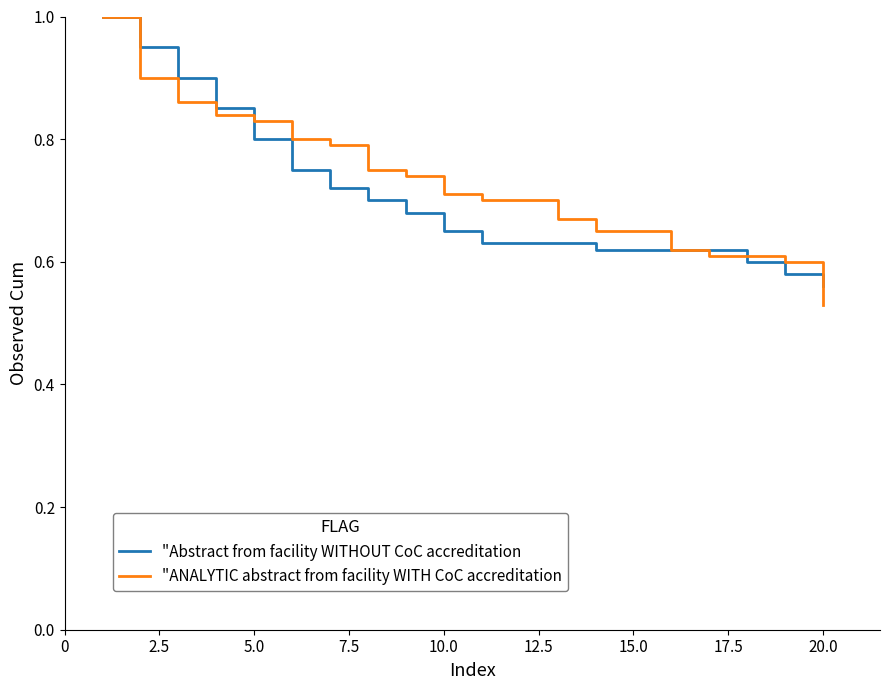

What is the maximum value shown in the chart?

1.0